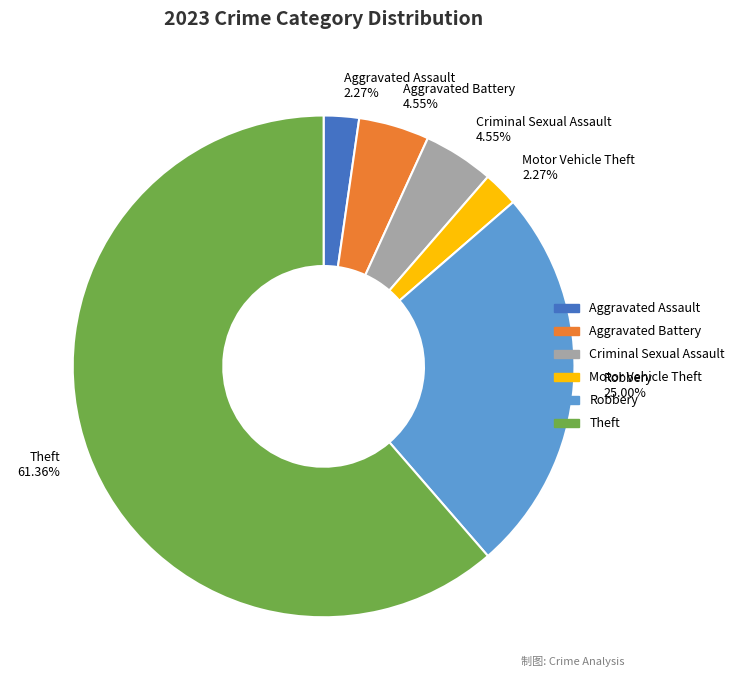

What is the ratio of the value at Aggravated Battery to the value at Motor Vehicle Theft?

2.0